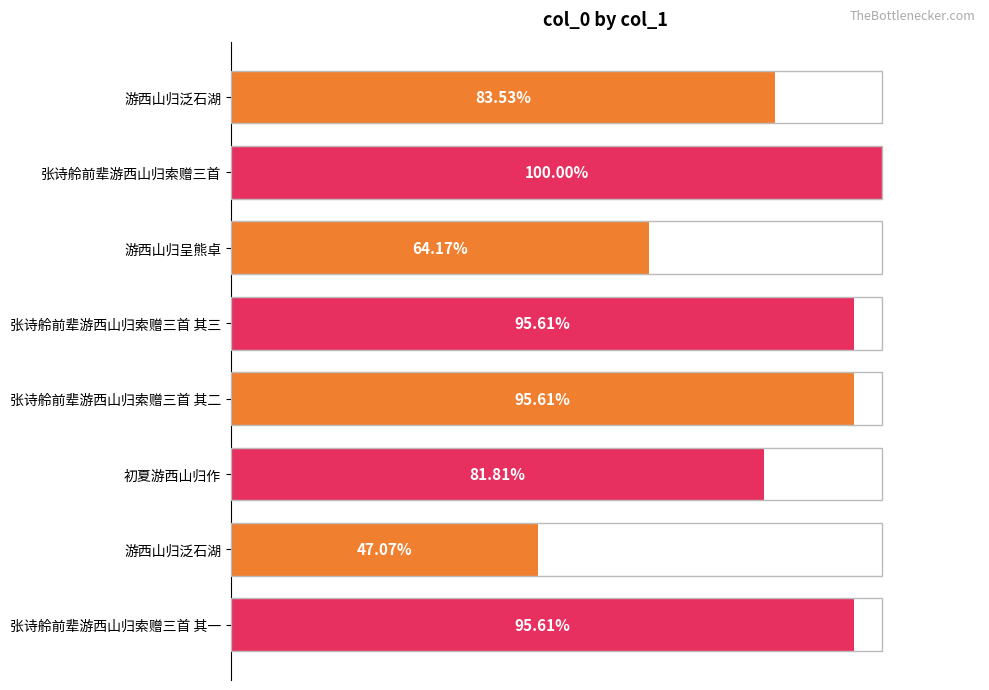

Are the bars horizontal?

Yes